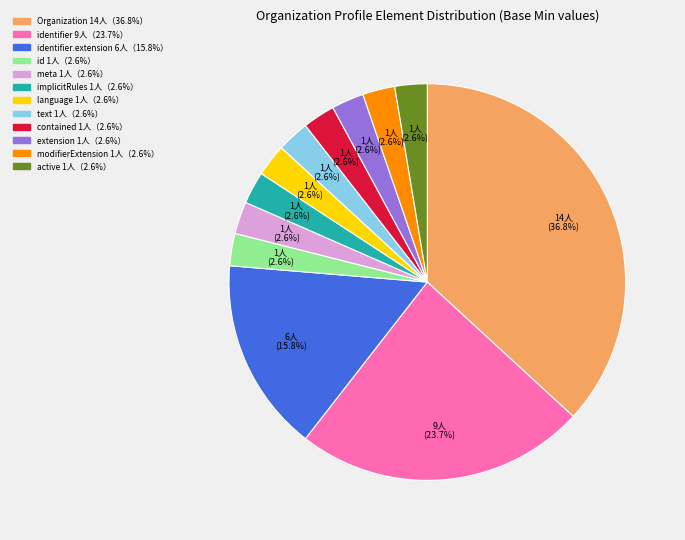

Is there any slice that represents more than half of the pie?

No